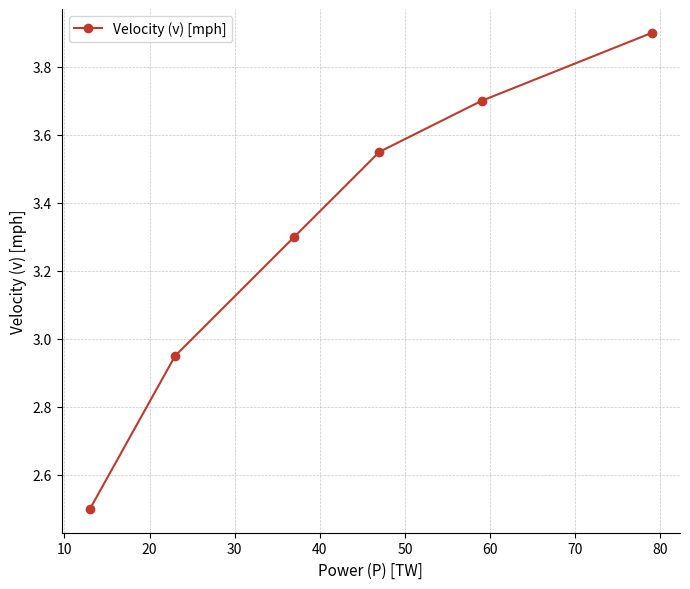

True or false: the data has more than 0 interior local peaks.

False